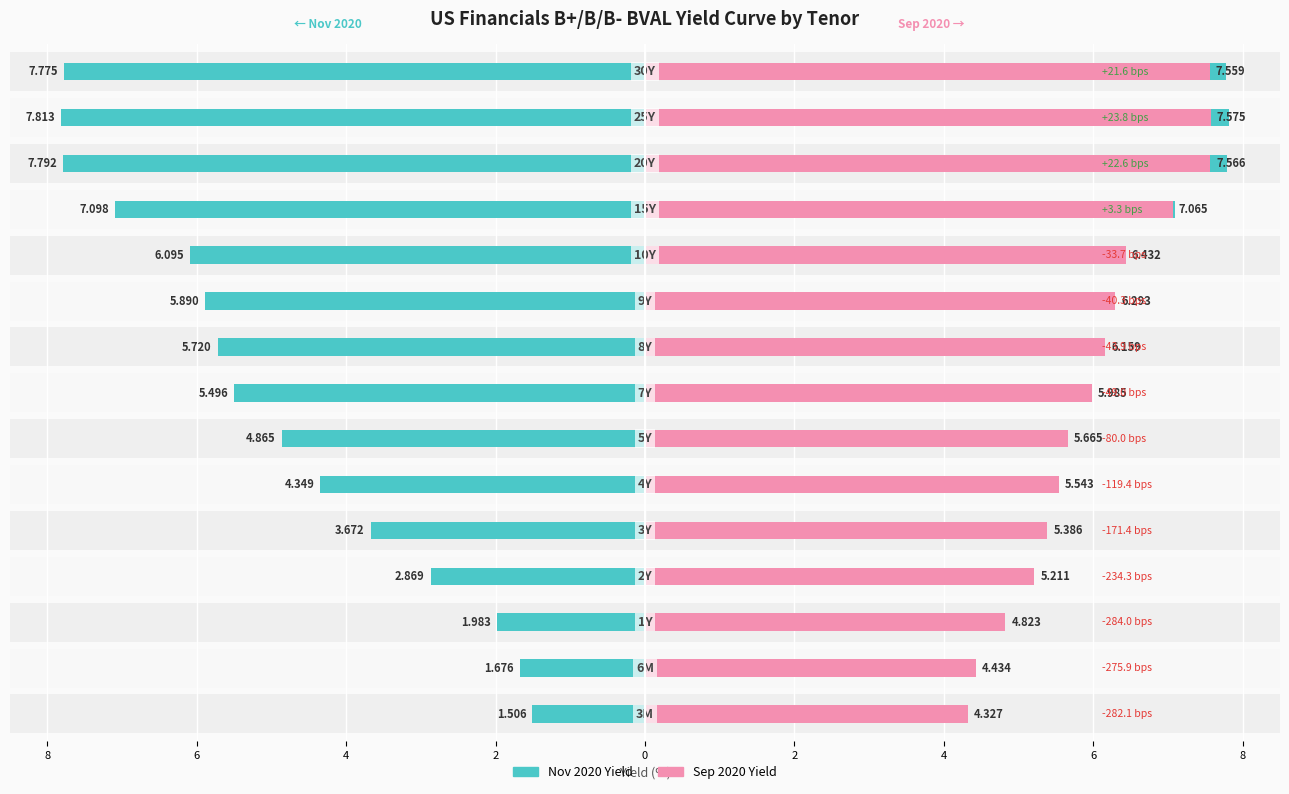

At how many categories does at least one series exceed 3?

15